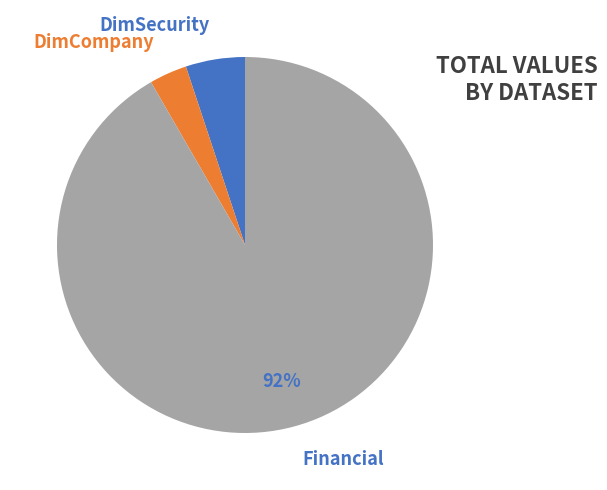

What percentage is the DimCompany slice, to the nearest percent?

3%